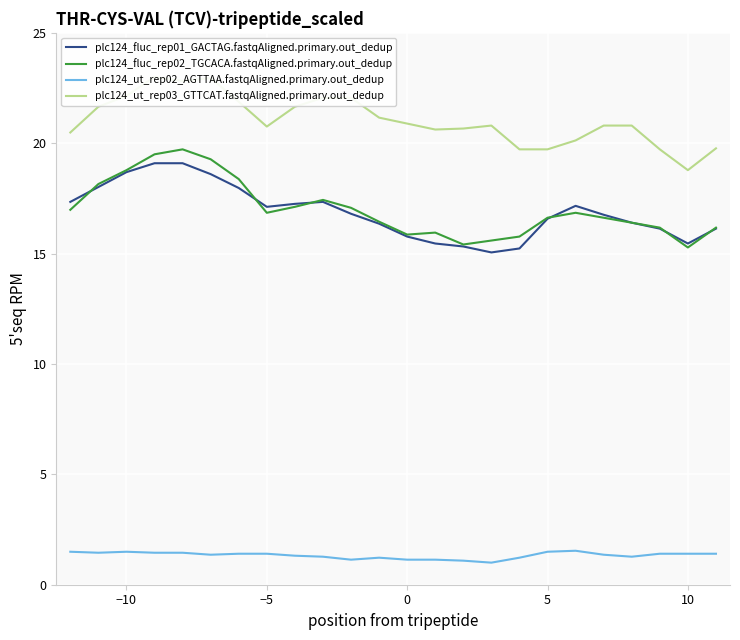

True or false: plc124_fluc_rep02_TGCACA.fastqAligned.primary.out_dedup and plc124_ut_rep02_AGTTAA.fastqAligned.primary.out_dedup cross at least once.

False